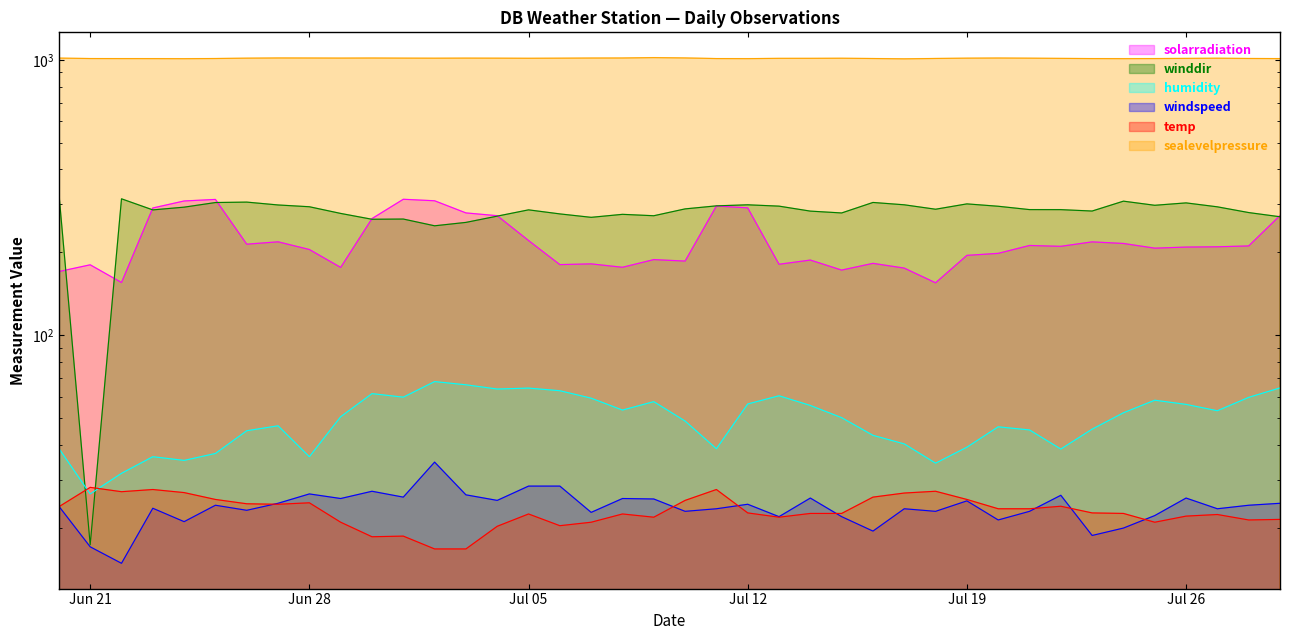

How many values in the solarradiation series are below 209?

19